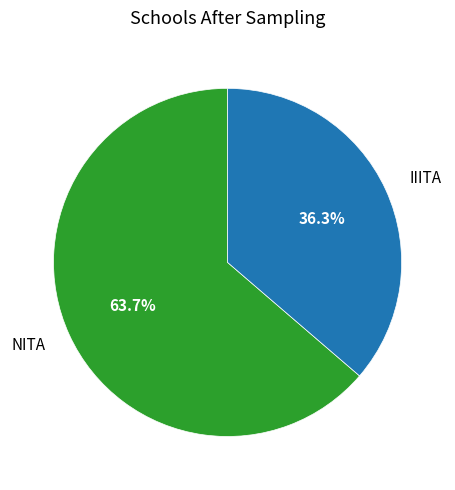

Is there any slice that represents more than half of the pie?

Yes